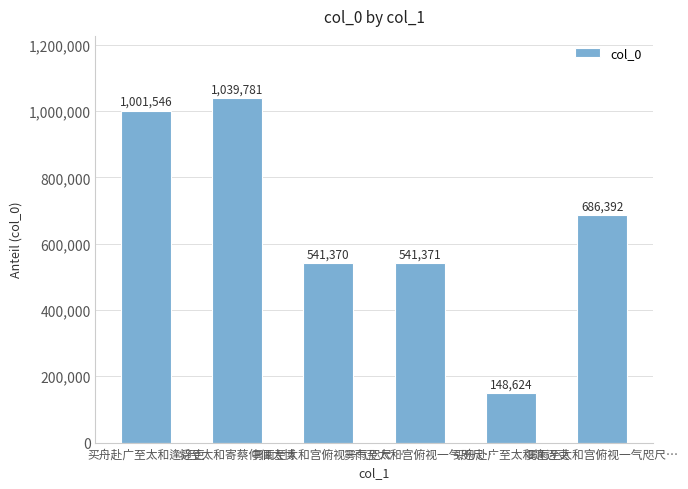

How many data points does each series have?

6